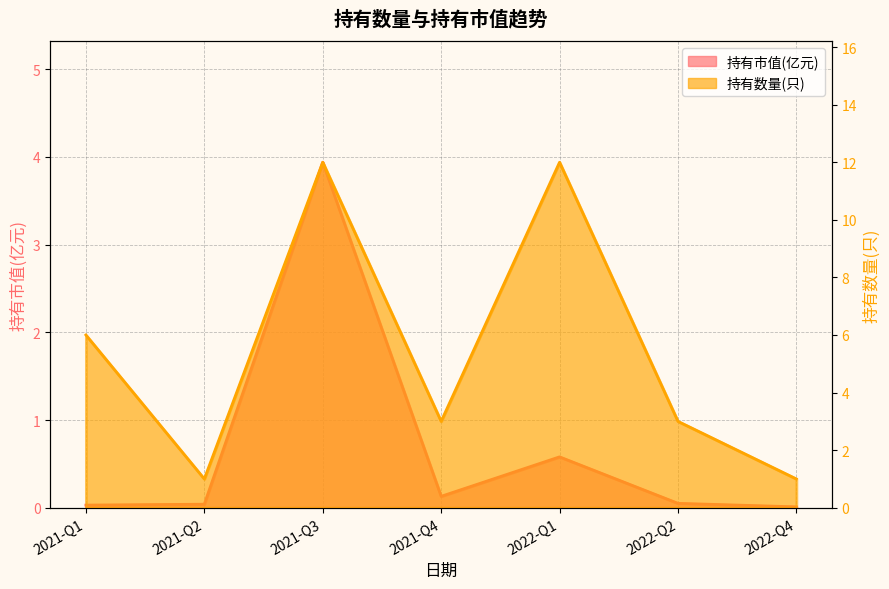

What is the label of the 7th point from the right?

2021-Q1